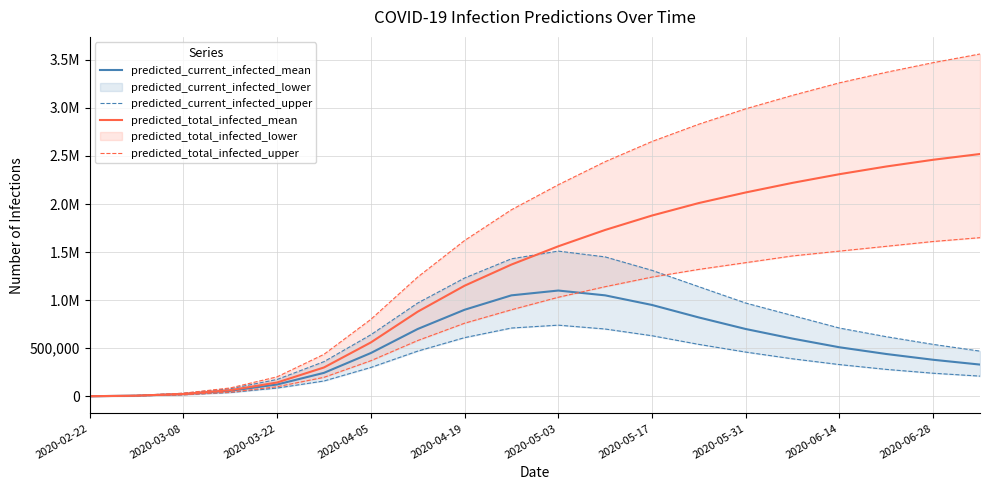

What is the minimum value shown in the chart?

500